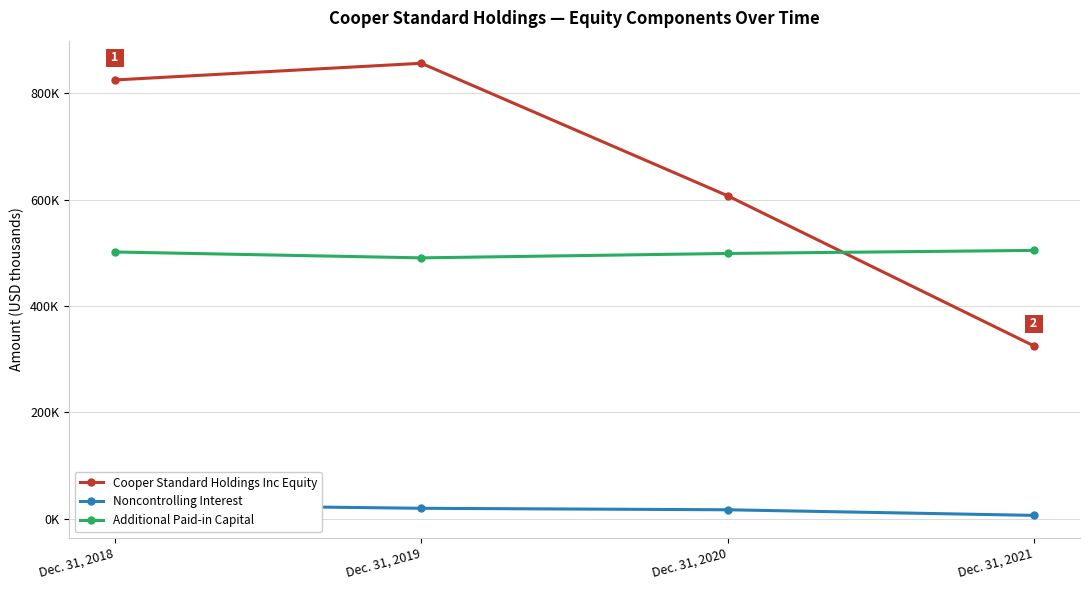

Does the chart have visible grid lines?

Yes